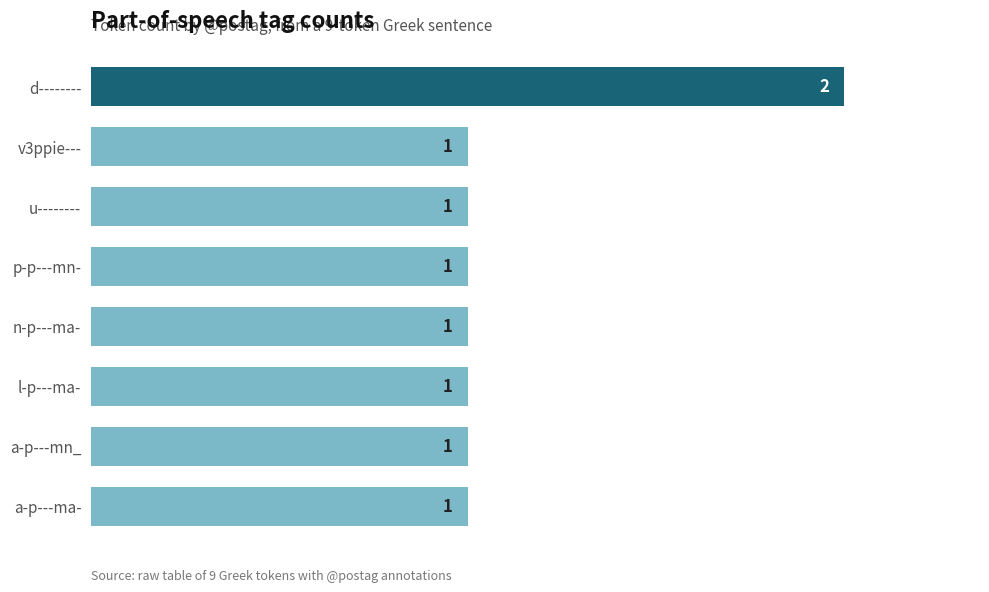

What is the average value?

1